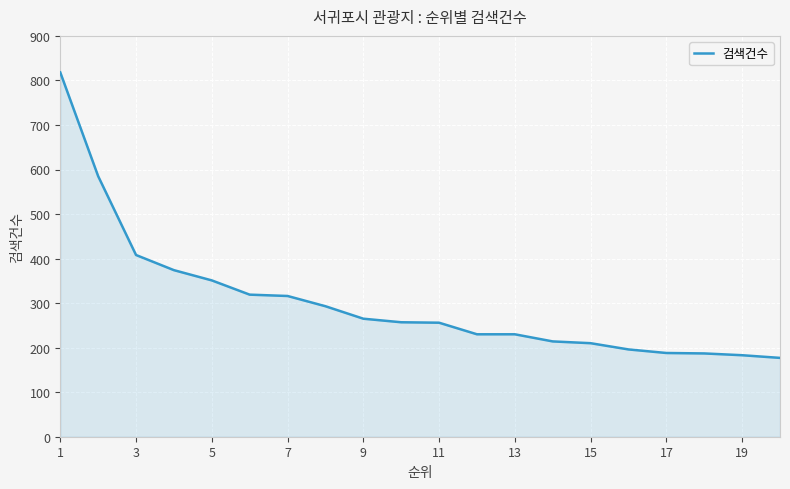

What is the minimum value shown in the chart?

177